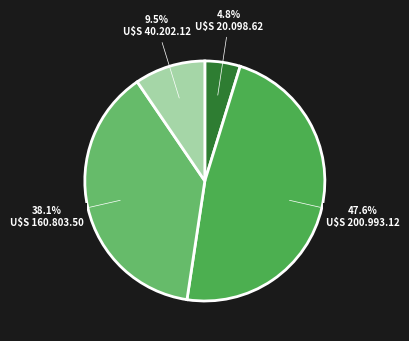

Is there any slice that represents more than half of the pie?

No